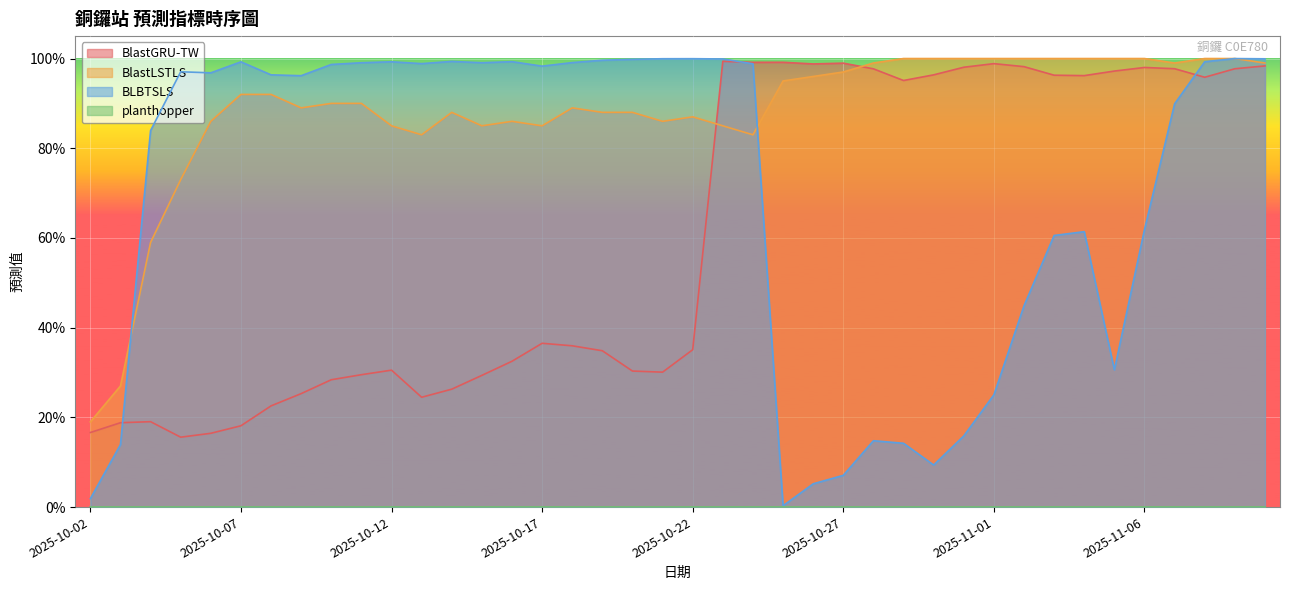

Reading left to right, list all the values displayed in this chart.

BlastGRU-TW: 0.2	0.2	0.2	0.2	0.2	0.2	0.2	0.3	0.3	0.3	0.3	0.2	0.3	0.3	0.3	0.4	0.4	0.3	0.3	0.3	0.4	1.0	1.0	1.0	1.0	1.0	1.0	1.0	1.0	1.0	1.0	1.0	1.0	1.0	1.0	1.0	1.0	1.0	1.0	1.0
BlastLSTLS: 0.2	0.3	0.6	0.7	0.9	0.9	0.9	0.9	0.9	0.9	0.8	0.8	0.9	0.8	0.9	0.8	0.9	0.9	0.9	0.9	0.9	0.8	0.8	0.9	1.0	1.0	1.0	1.0	1.0	1.0	1.0	1.0	1.0	1.0	1.0	1.0	1.0	1.0	1.0	1.0
BLBTSLS: 0.0	0.1	0.8	1.0	1.0	1.0	1.0	1.0	1.0	1.0	1.0	1.0	1.0	1.0	1.0	1.0	1.0	1.0	1.0	1.0	1.0	1.0	1.0	0.0	0.1	0.1	0.1	0.1	0.1	0.2	0.3	0.4	0.6	0.6	0.3	0.6	0.9	1.0	1.0	1.0